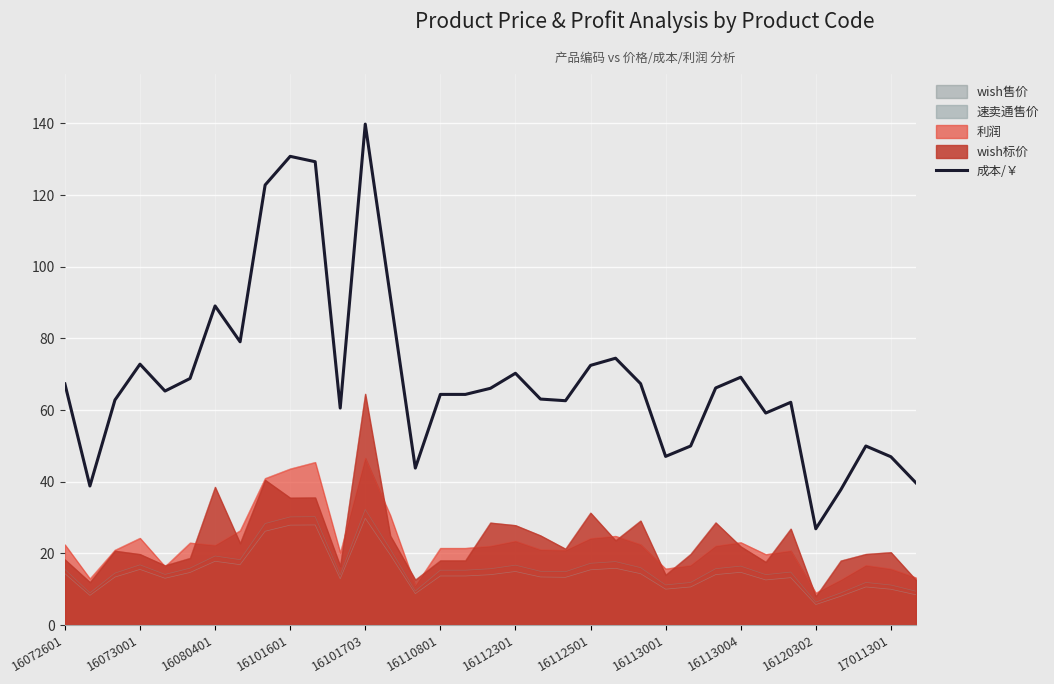

How many categories are shown in the chart?

35